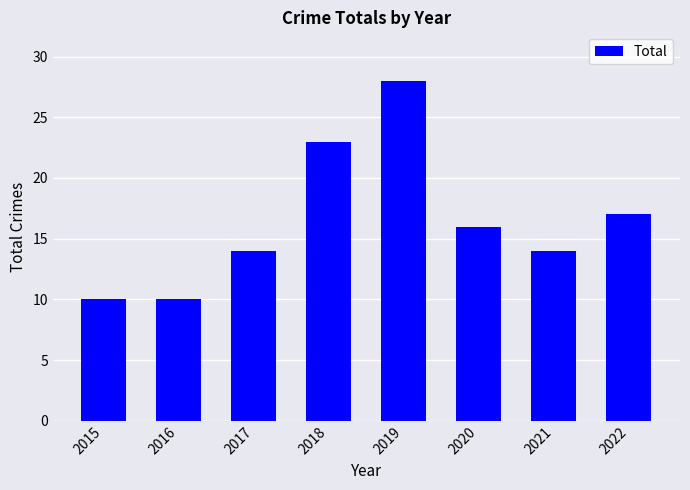

Is it true that the value at 2015 is 6?

False